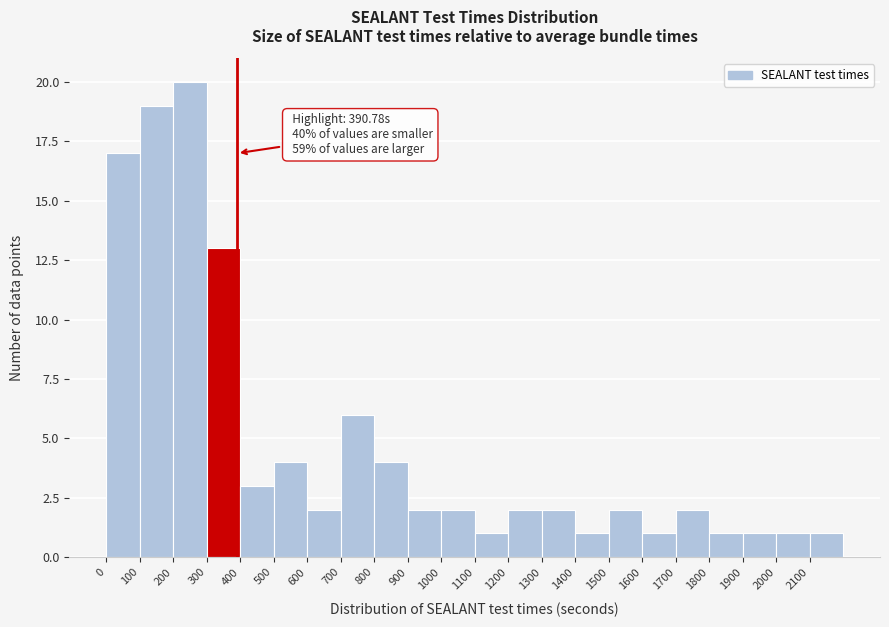

Which range on the x-axis has the tallest bar?

200 to 300